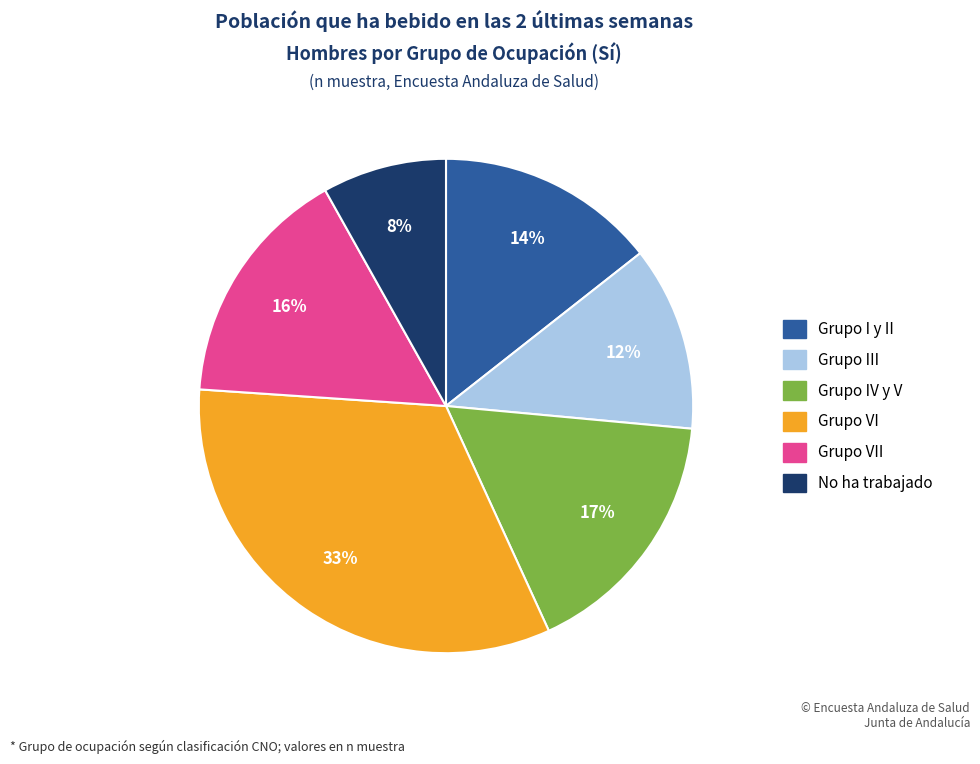

Is there any slice that represents more than half of the pie?

No